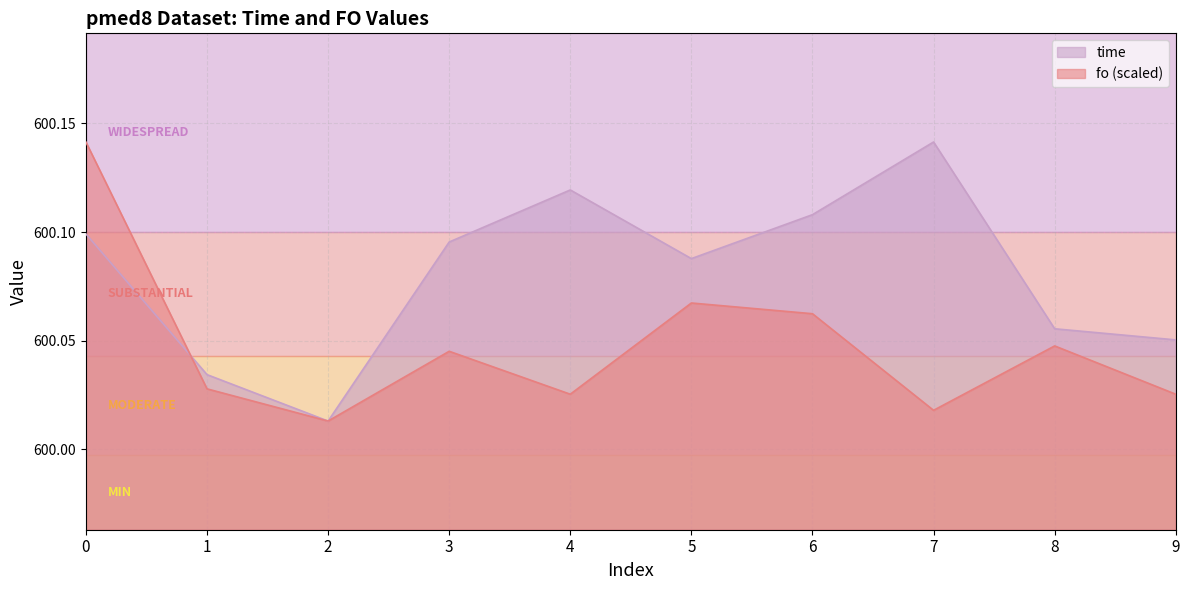

Where is the first local minimum for time?

2